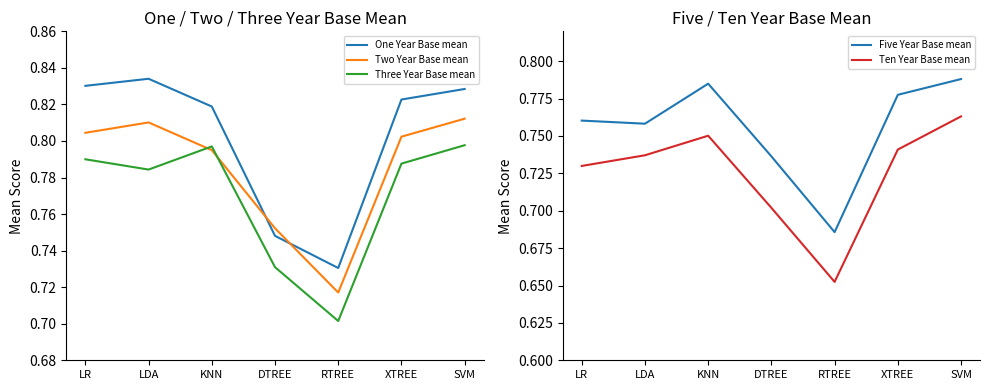

Which series has the largest range (max minus min)?

Ten Year Base mean